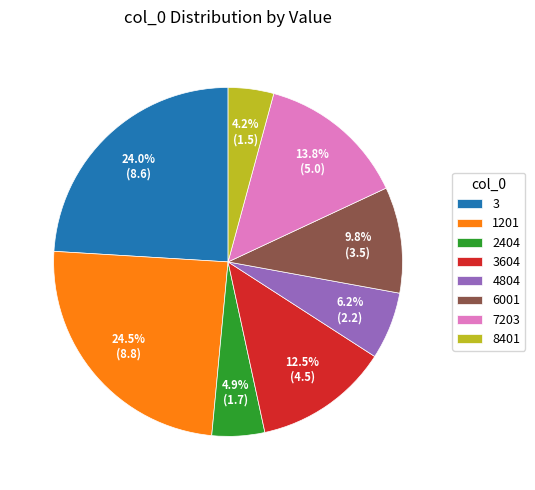

Is 1201 the majority of the pie?

No